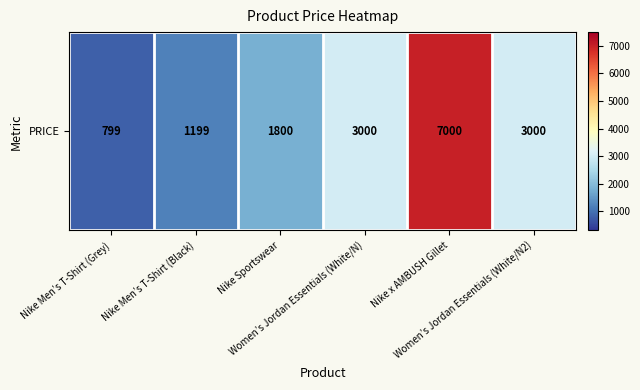

The value at Nike x AMBUSH Gillet is 7000. True or false?

True